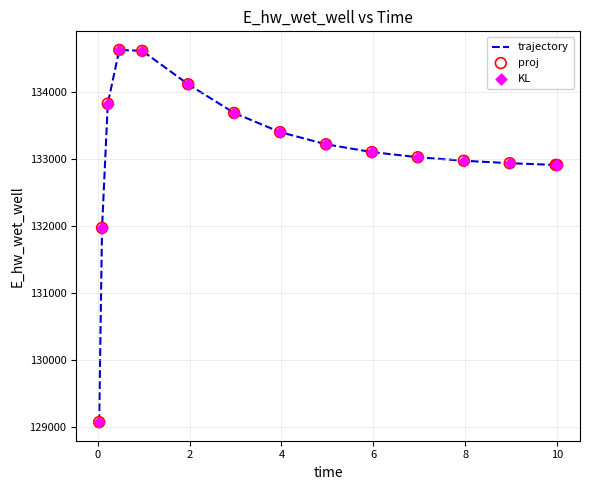

What is the maximum value shown in the chart?

134630.8